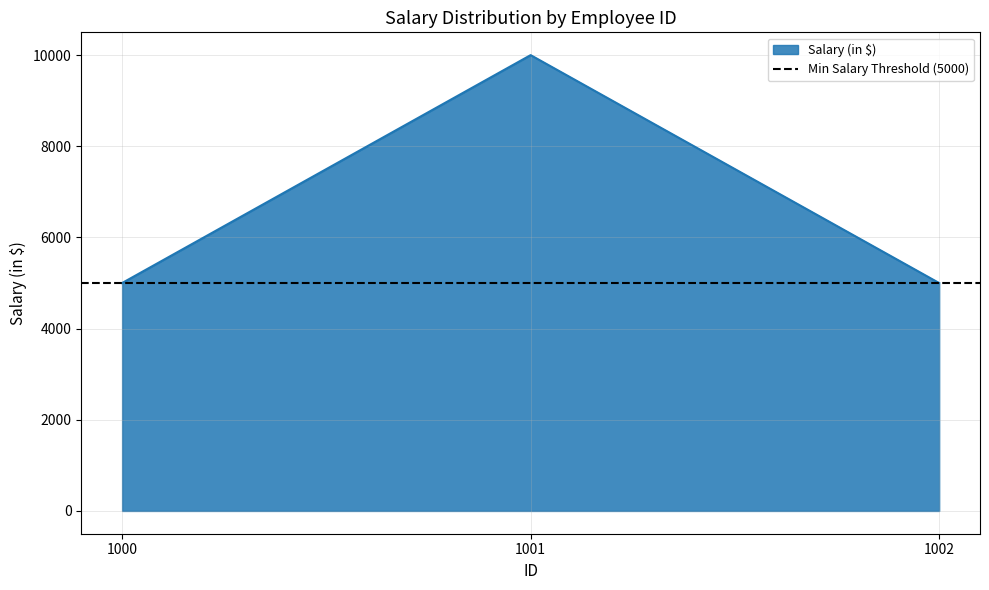

True or false: the data shows 7248 at 1000.

False